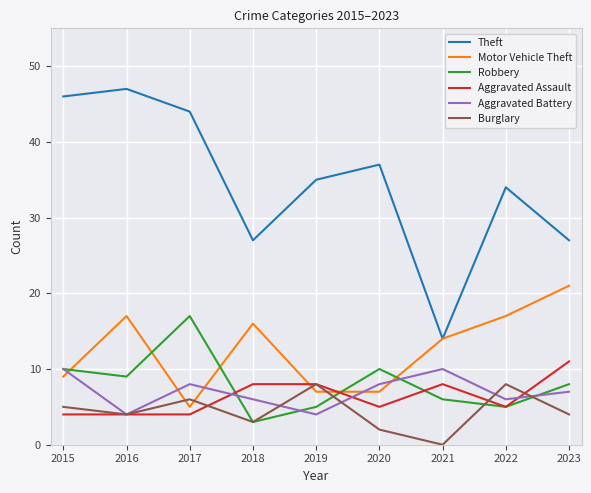

Read the Aggravated Battery value at 2020.

8